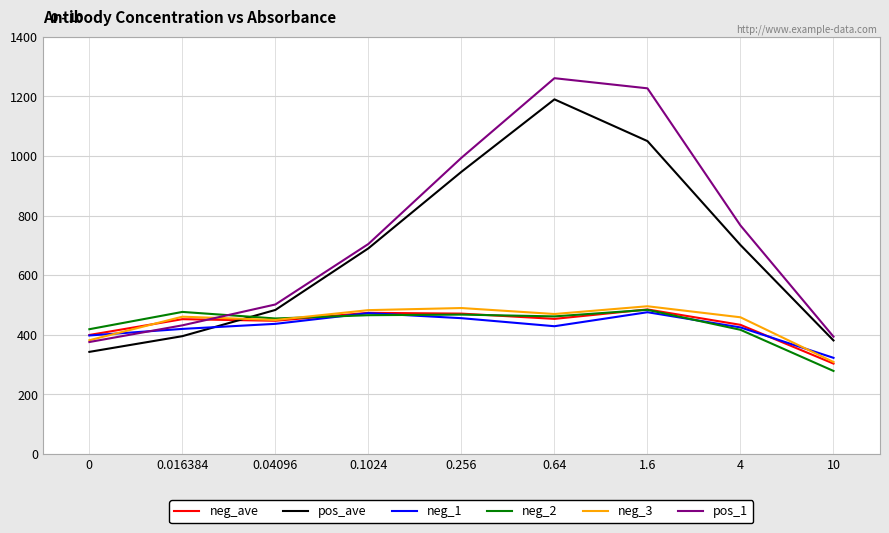

What is the total value across all series at 10?

1990.0